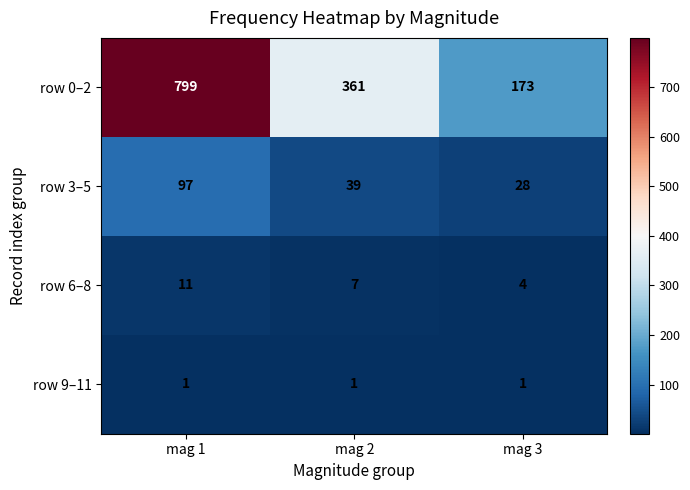

What is the difference between the highest and lowest values at mag 1?

798